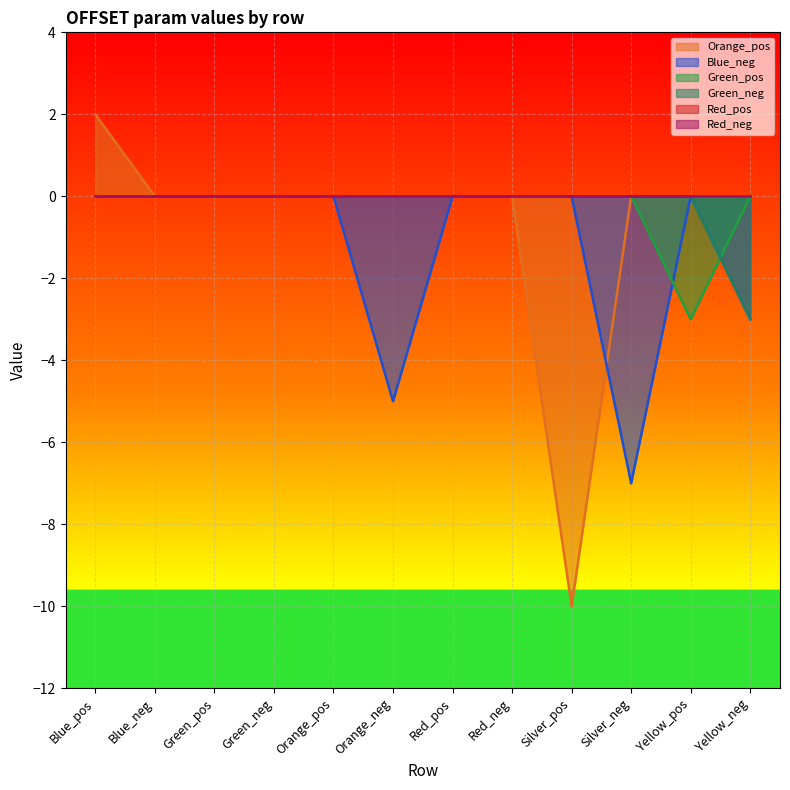

Rank the categories by Orange_pos value from highest to lowest.

Blue_pos, Blue_neg, Green_pos, Green_neg, Orange_pos, Orange_neg, Red_pos, Red_neg, Silver_neg, Yellow_pos, Yellow_neg, Silver_pos